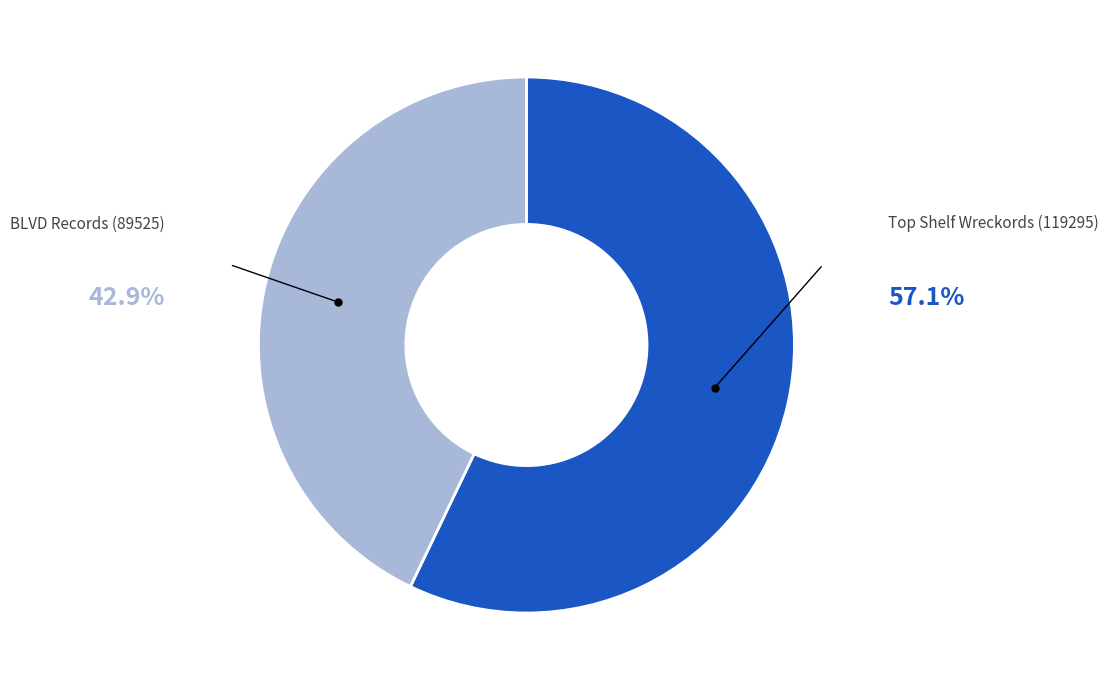

Does any single category account for the majority?

Yes